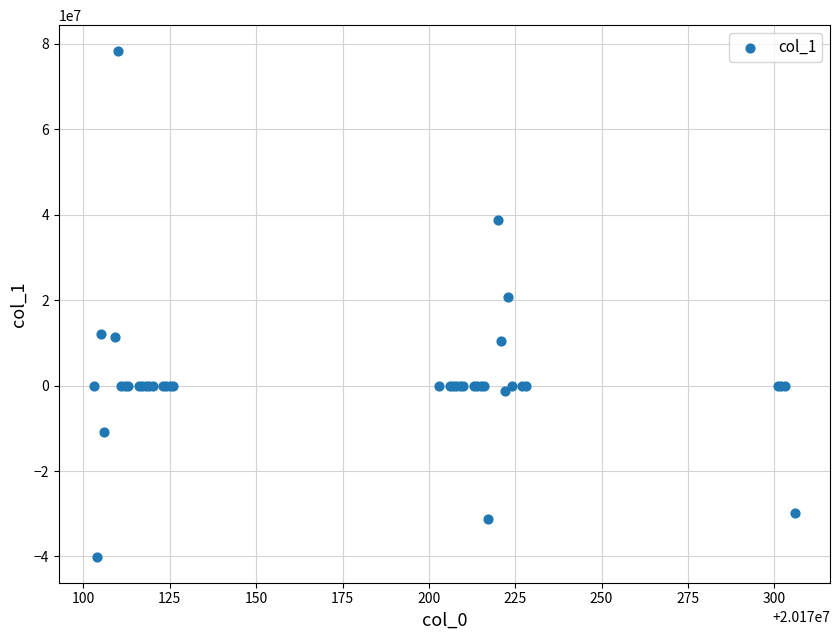

What Y value in the scatter plot is closest to 19084516?

20776546.1